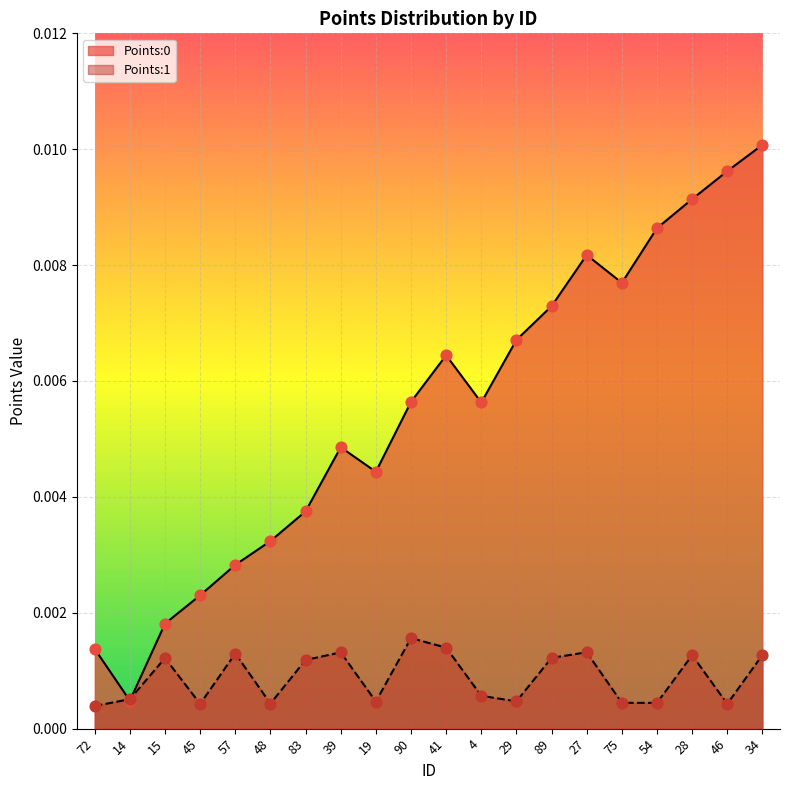

What are all the series names shown in the legend?

Points:0, Points:1